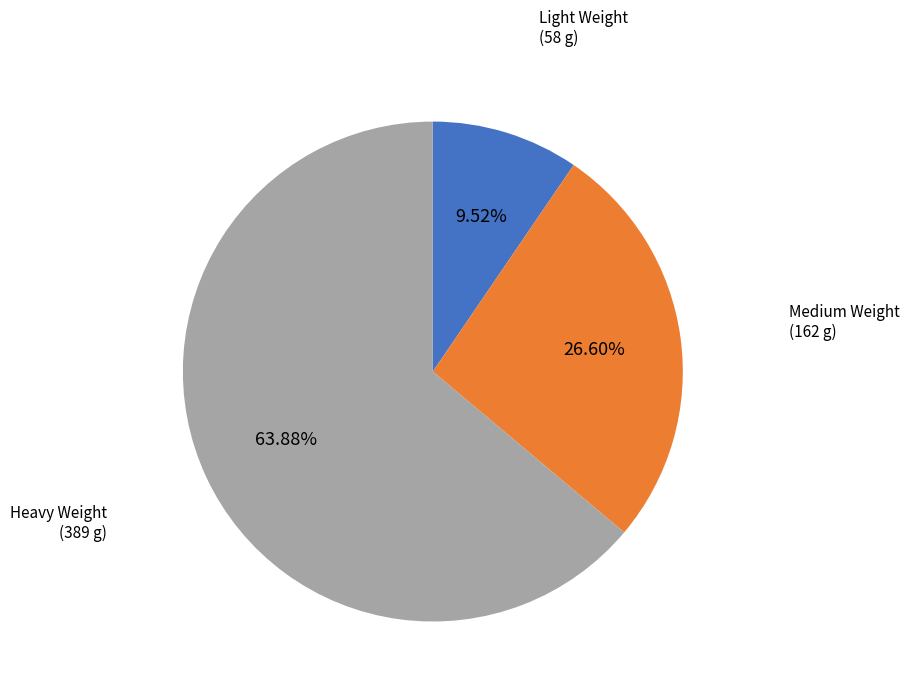

Does any single category account for the majority?

Yes